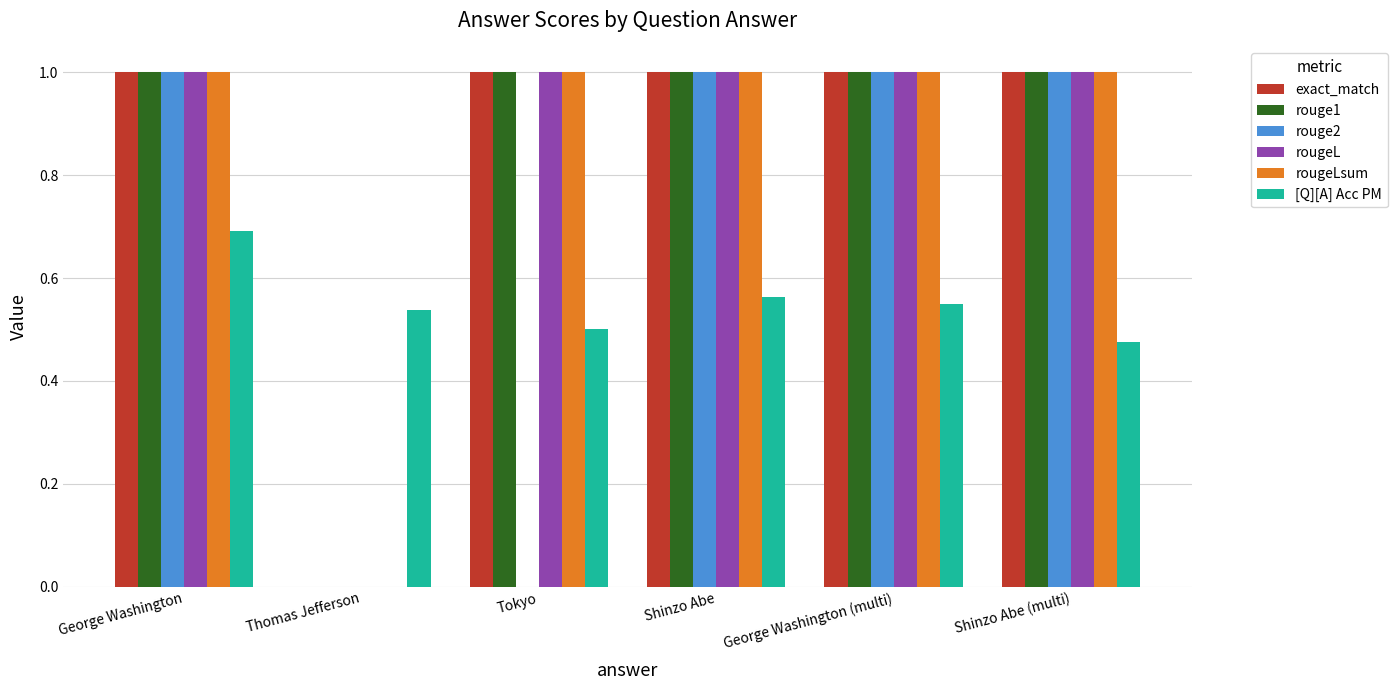

What is the sum of the rouge1 values at George Washington and Shinzo Abe (multi)?

2.0